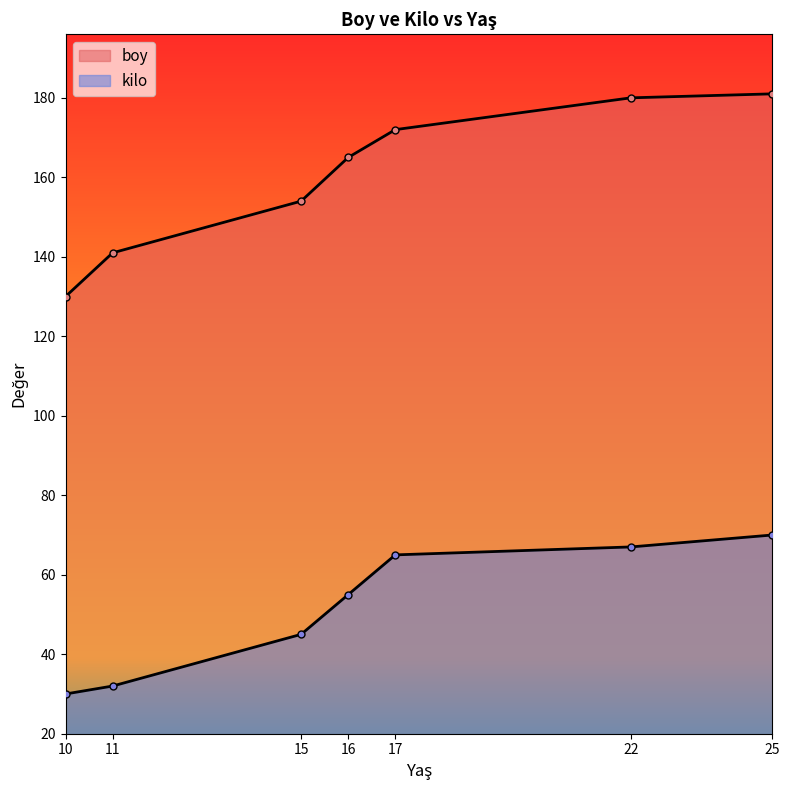

Is it true that kilo equals 67 at 22?

True